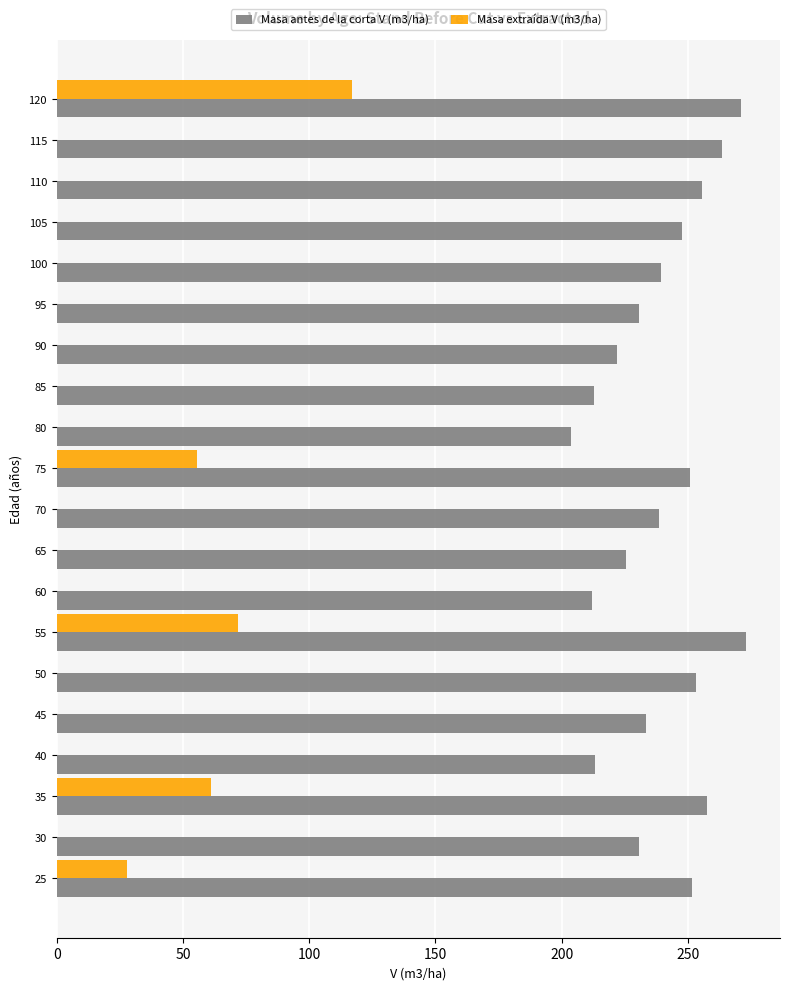

Is it true that Masa antes de la corta V (m3/ha) equals 213.2 at 40?

True